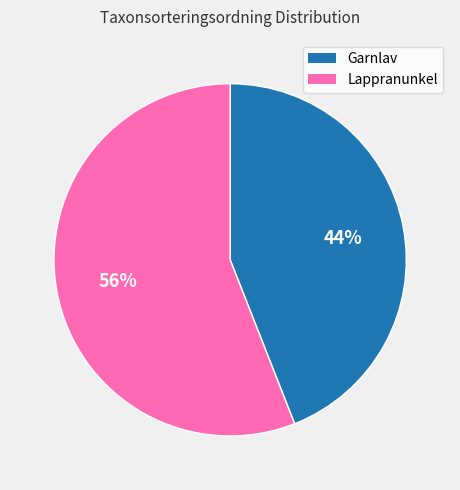

To the nearest percent, what is the difference between the largest and smallest slice percentages?

12%